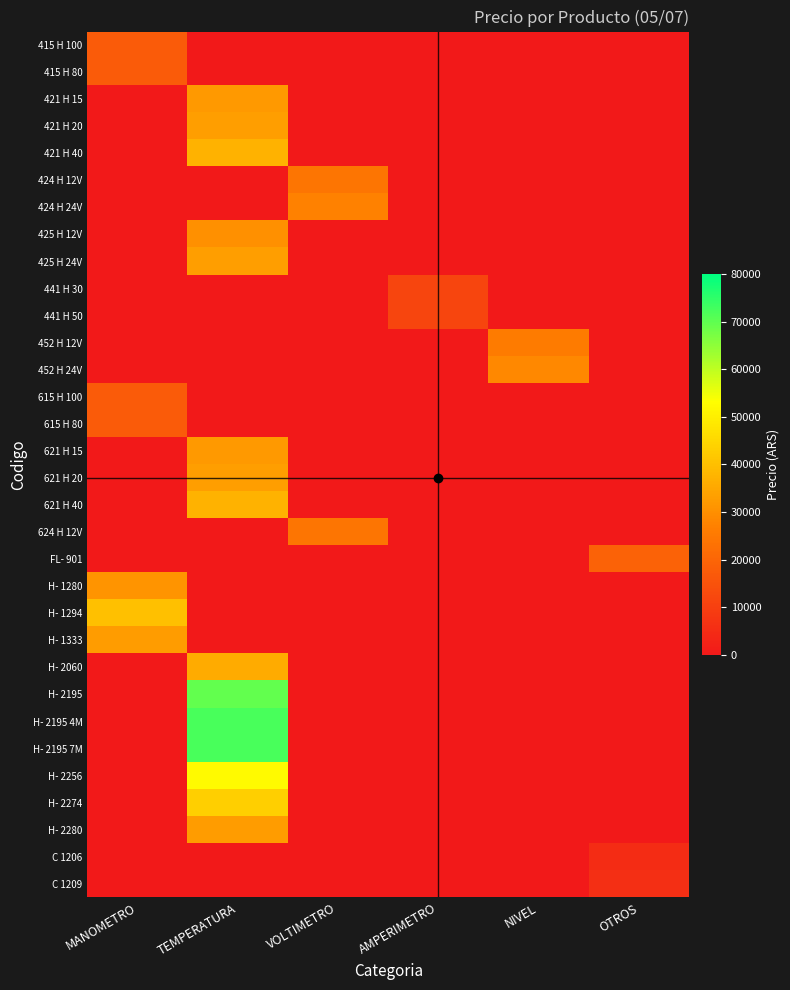

Which has a higher value, MANOMETRO or VOLTIMETRO?

MANOMETRO